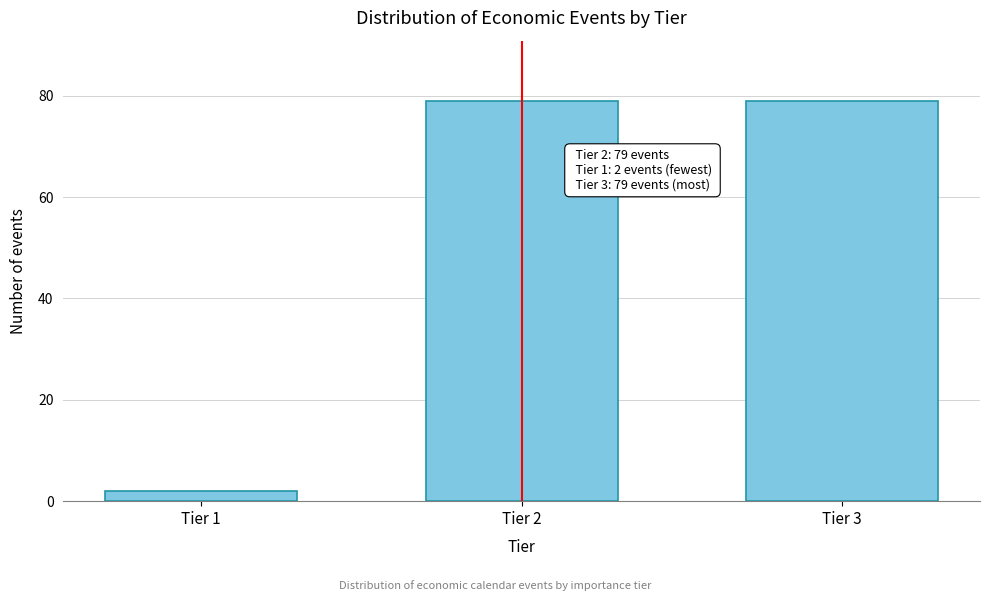

Reading left to right, list all the values displayed in this chart.

2	79	79